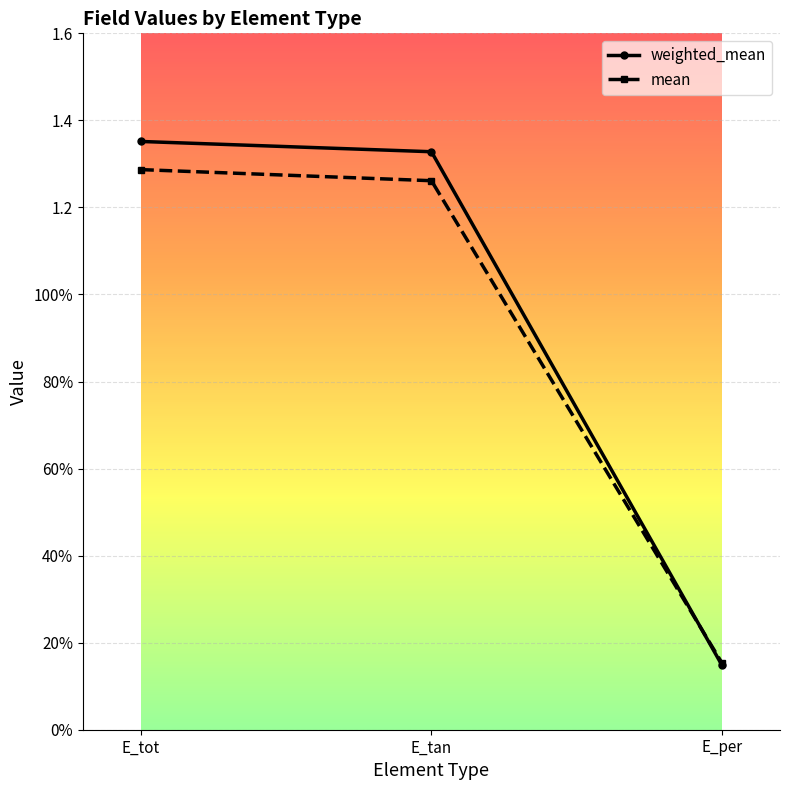

Rank the series at E_tan from highest to lowest value.

weighted_mean, mean